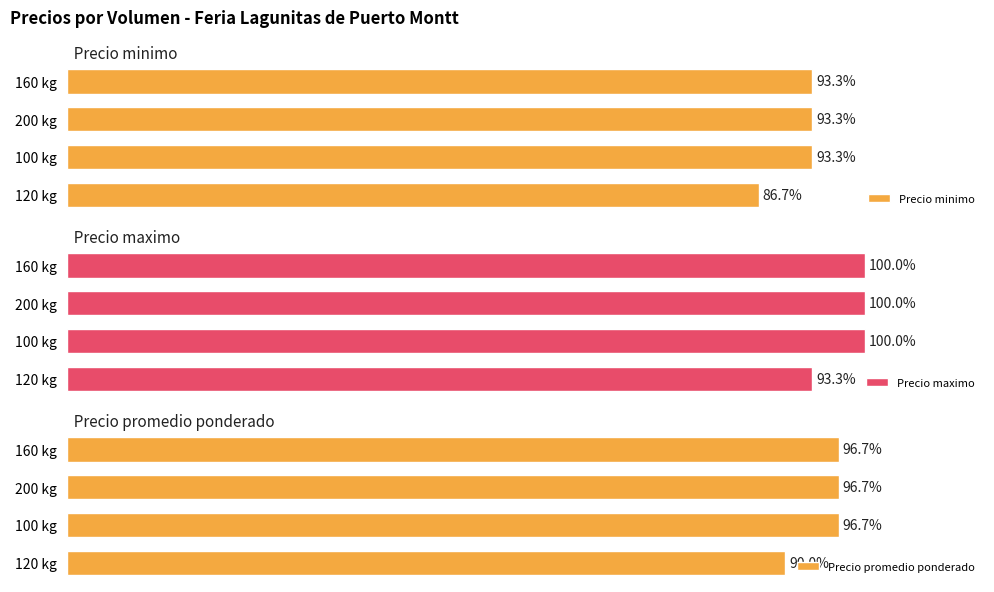

Rank the series by their maximum value, from lowest to highest.

Precio minimo, Precio promedio ponderado, Precio maximo